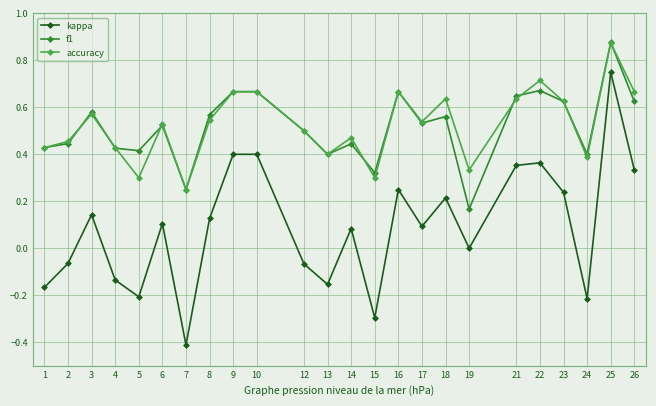

What is the minimum value shown in the chart?

-0.4